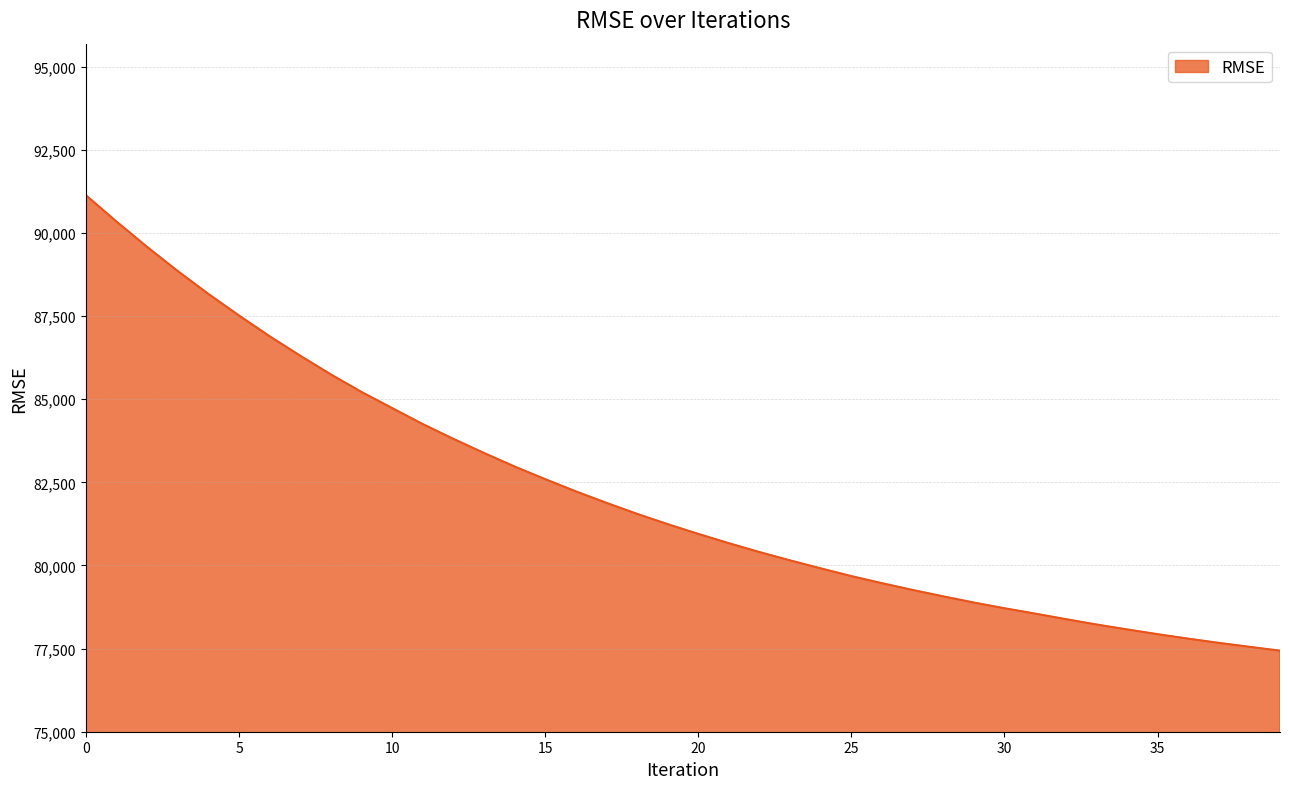

What is the smallest value displayed?

77437.7